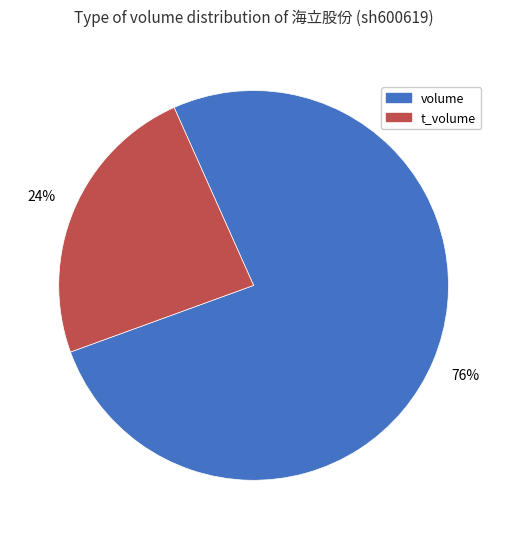

To the nearest percent, what is the difference between the largest and smallest slice percentages?

52%